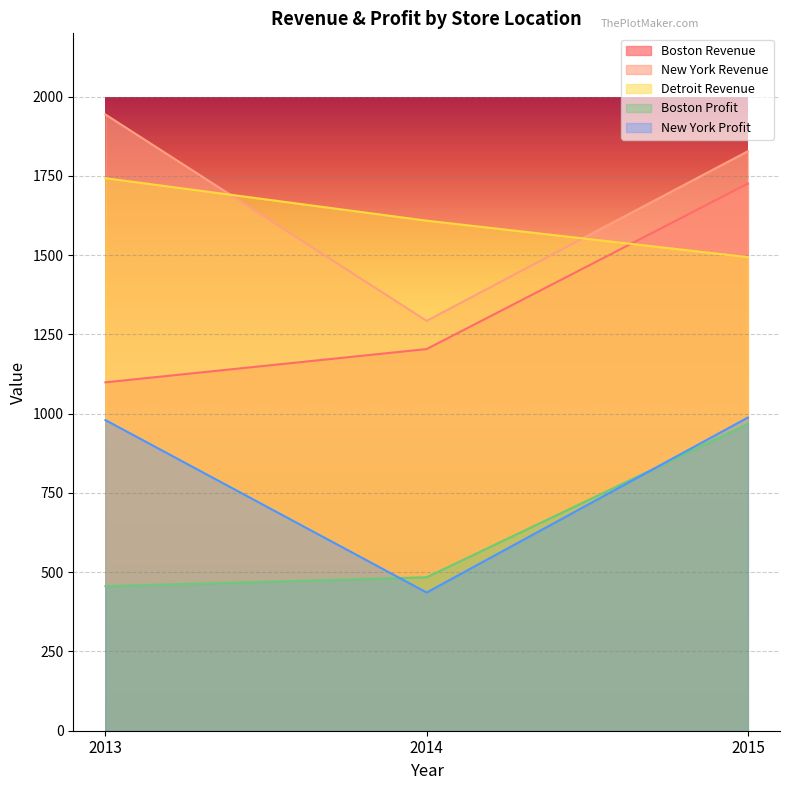

How many lines are shown in the chart?

5